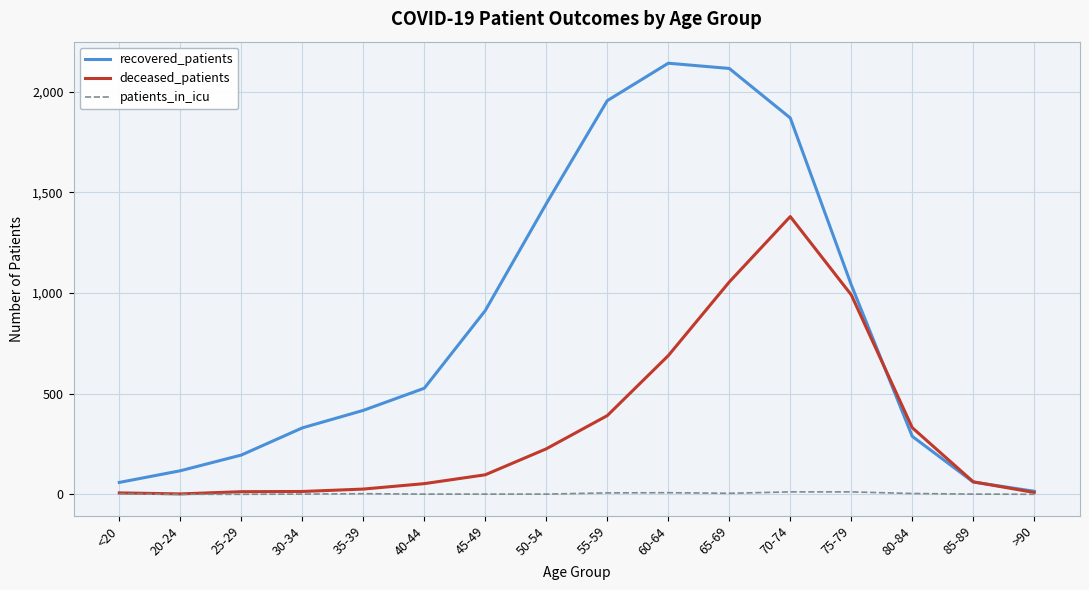

What are all the series names shown in the legend?

recovered_patients, deceased_patients, patients_in_icu